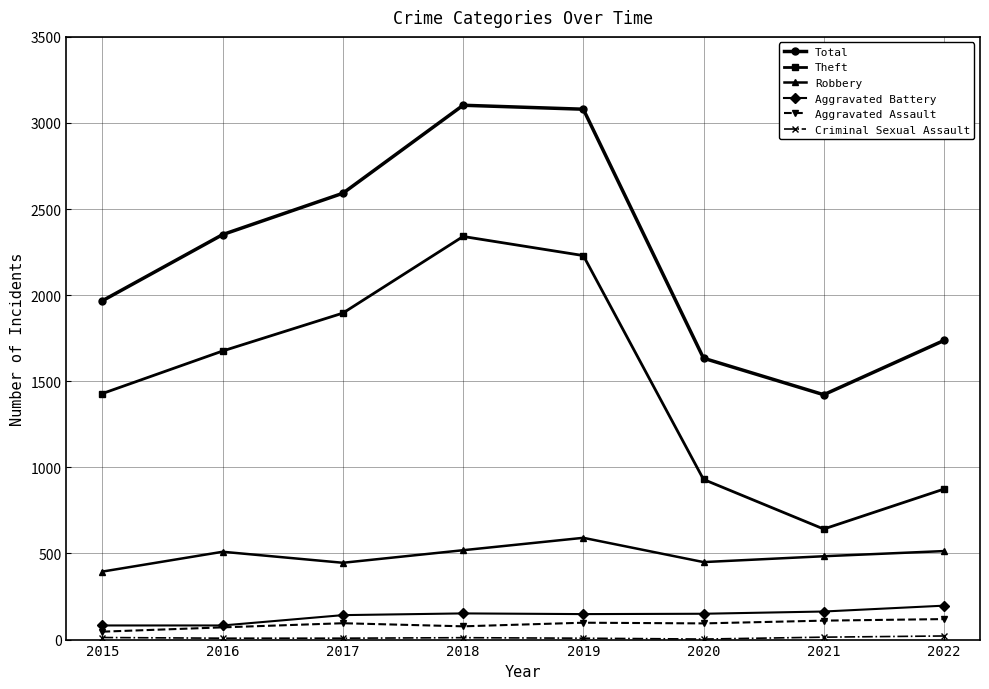

Where is the first local maximum for Theft?

2018